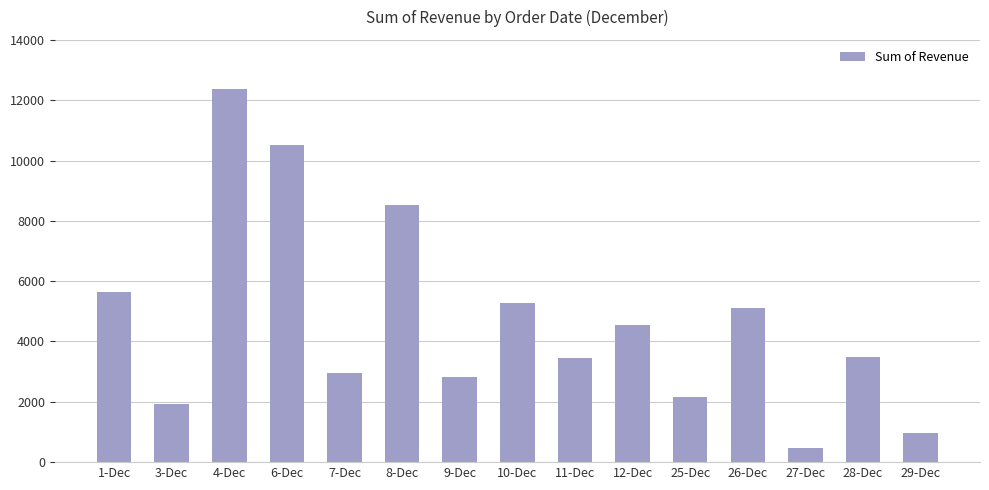

Is it true that the value at 6-Dec is 14187.3?

False